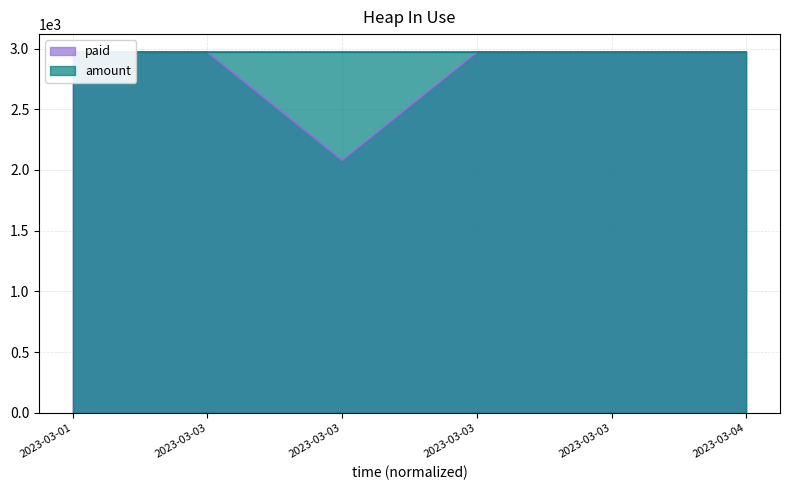

Reading left to right, what are all the values shown in this chart?

2970	2970	2080	2970	2970	2970